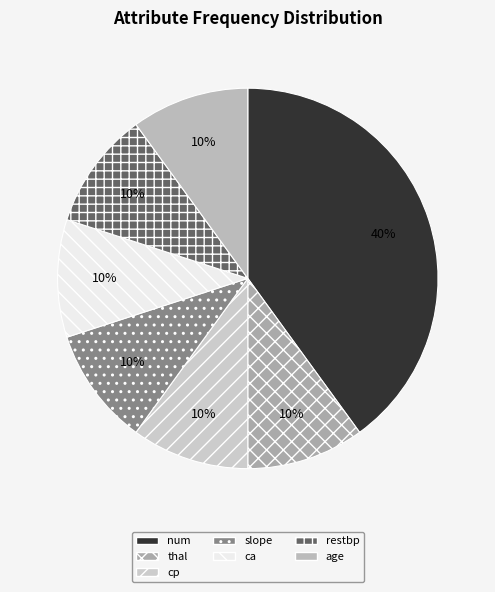

Do thal and slope together represent more than half of the pie?

No